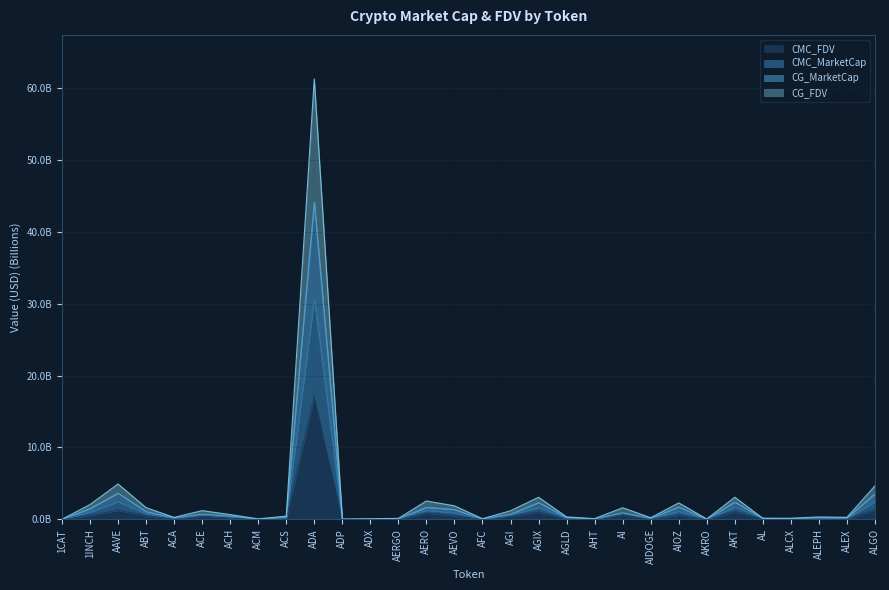

The value of CMC_FDV at ADX is 0.0. True or false?

False